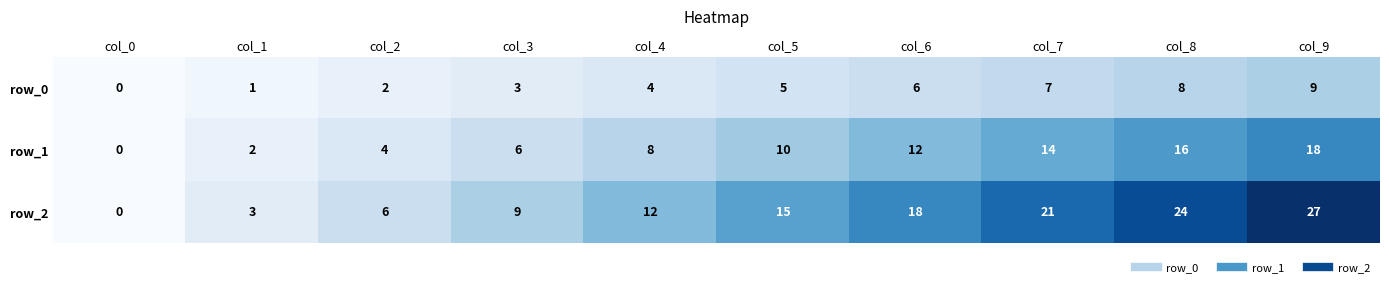

Which series changed the most between col_4 and col_9?

row_2